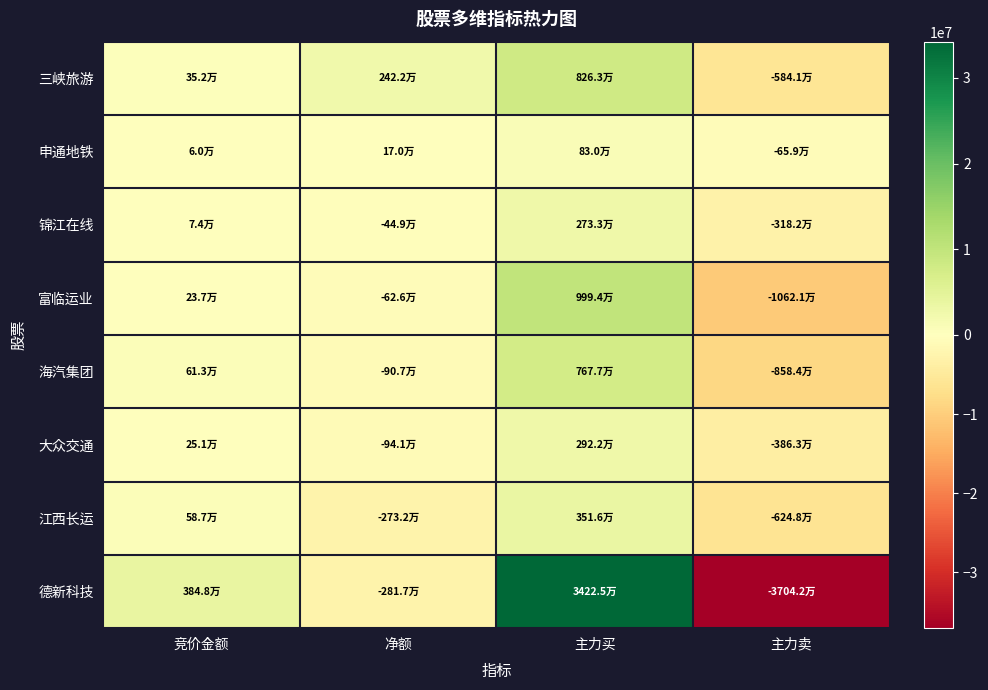

Reading left to right, list all the values displayed in this chart.

三峡旅游: 竞价金额=352450	净额=2421734	主力买=8263083	主力卖=-5841349
申通地铁: 竞价金额=59769	净额=170231	主力买=829705	主力卖=-659474
锦江在线: 竞价金额=73728	净额=-448509	主力买=2733379	主力卖=-3181888
富临运业: 竞价金额=237284	净额=-626261	主力买=9994280	主力卖=-10620541
海汽集团: 竞价金额=613480	净额=-907406	主力买=7676619	主力卖=-8584025
大众交通: 竞价金额=251370	净额=-941056	主力买=2921902	主力卖=-3862958
江西长运: 竞价金额=587301	净额=-2732362	主力买=3515947	主力卖=-6248309
德新科技: 竞价金额=3848490	净额=-2817159	主力买=34225105	主力卖=-37042264